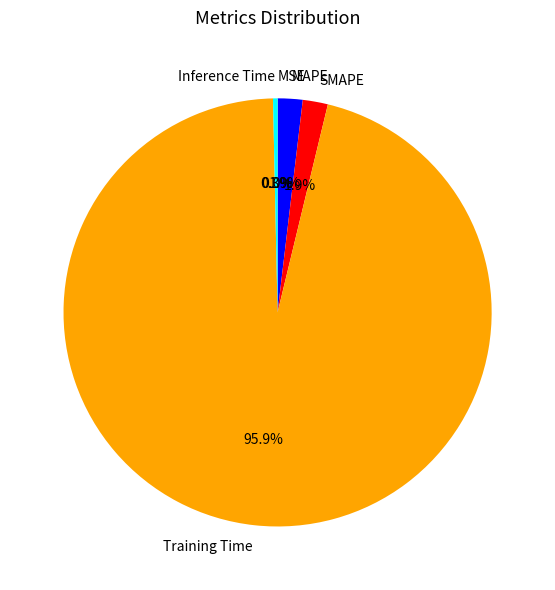

True or false: Training Time accounts for 96% of the total.

True